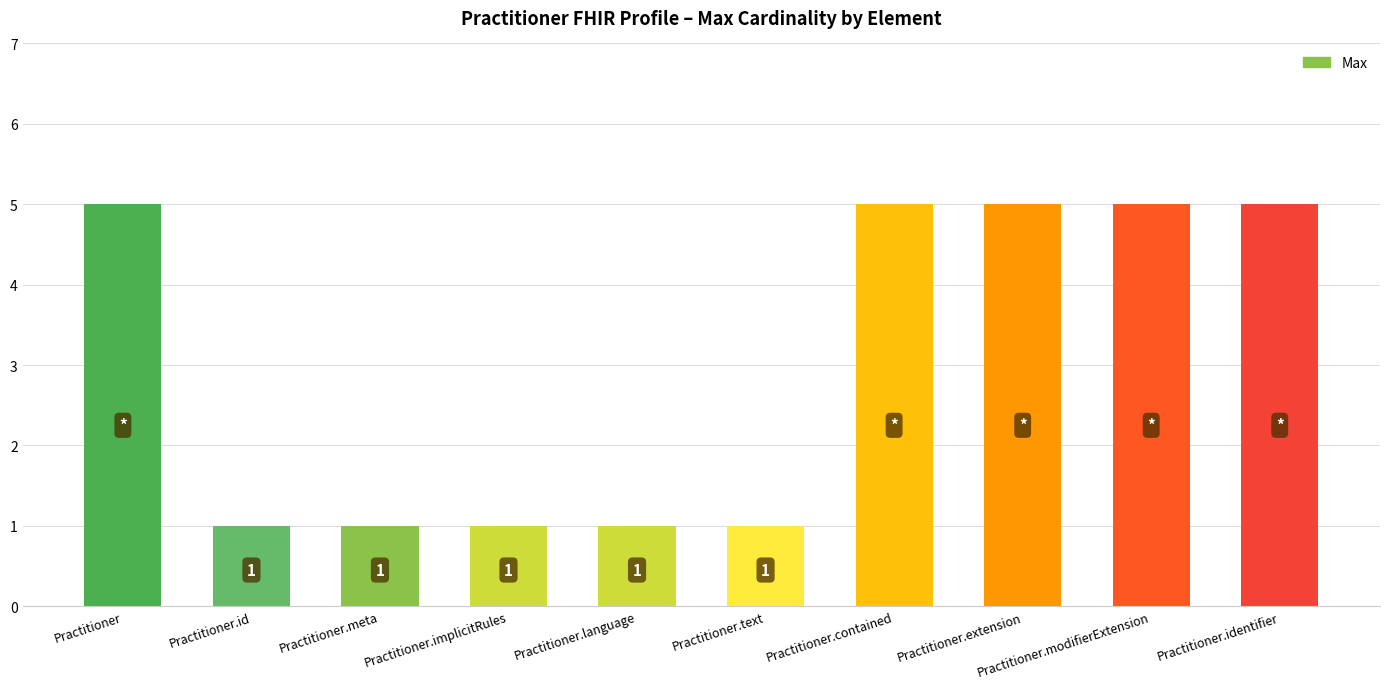

Approximately how many times larger is the value at Practitioner.modifierExtension compared to Practitioner.implicitRules?

5.0